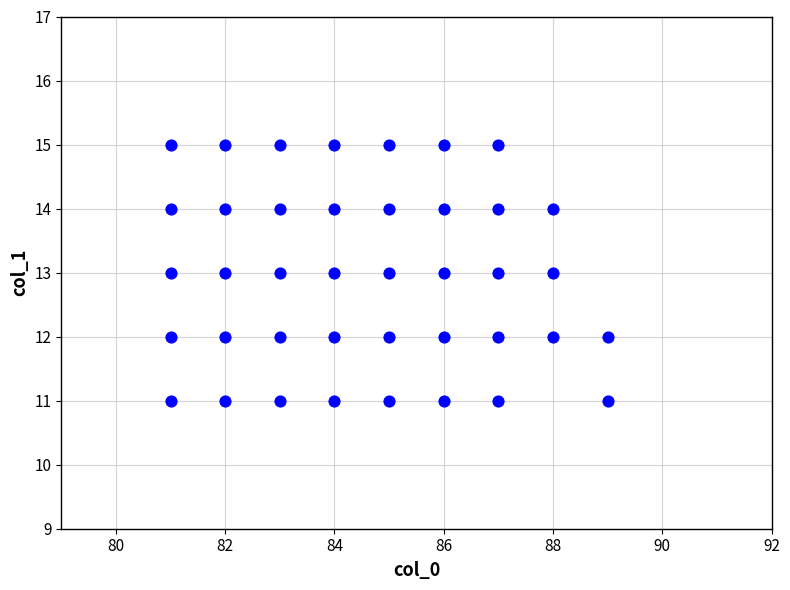

What is the range of Y values (max minus min)?

4